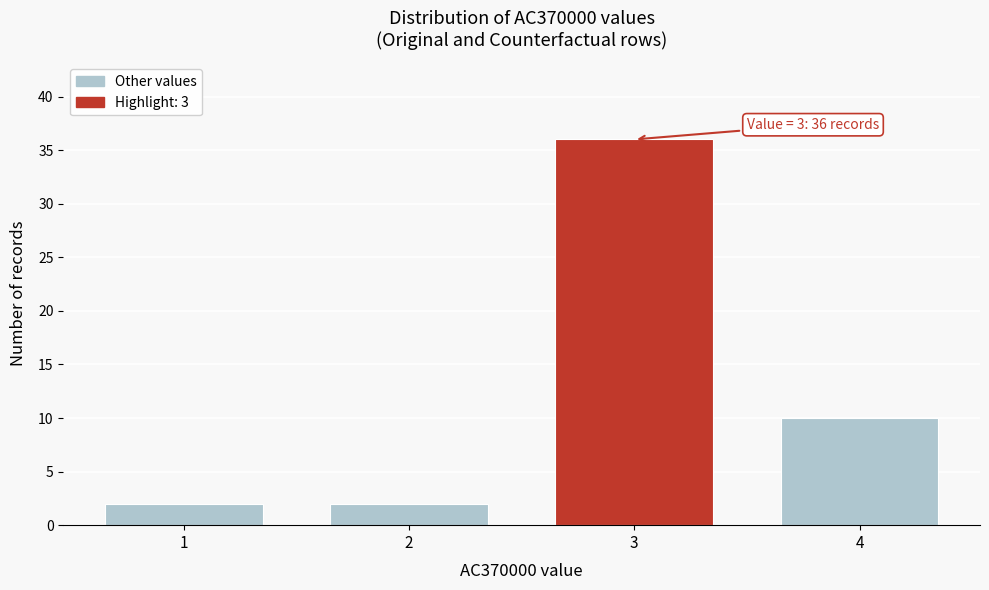

Reading right to left, transcribe all the data shown in this chart.

10	36	2	2